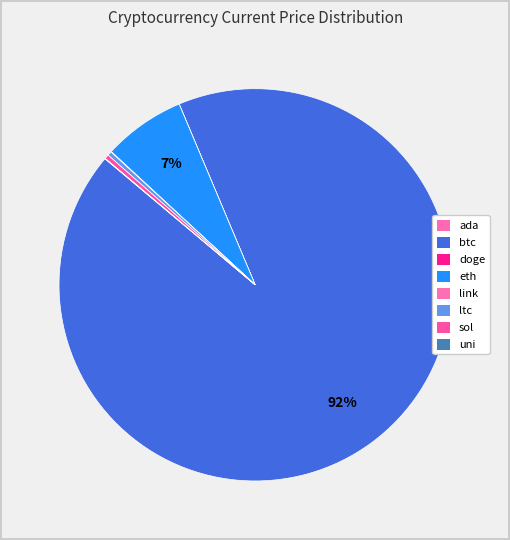

True or false: eth accounts for 1% of the total.

False